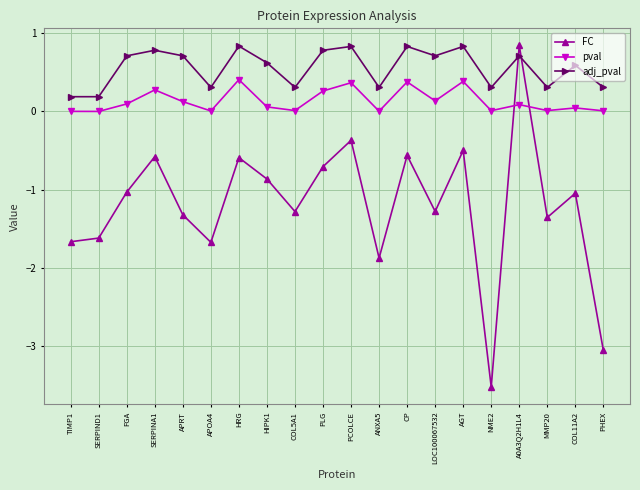

What is the highest value of the adj_pval series?

0.8